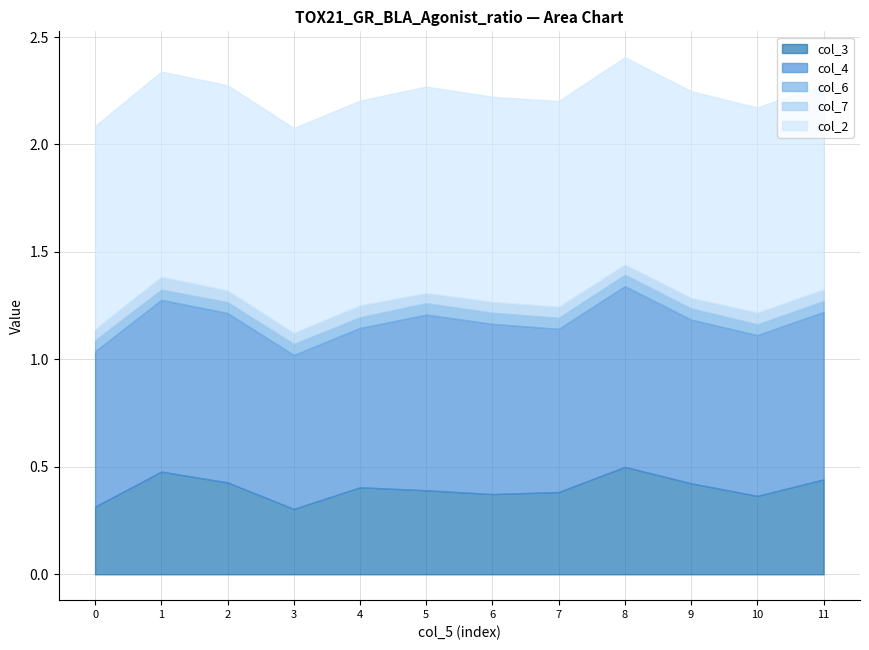

How many categories are shown in the chart?

12